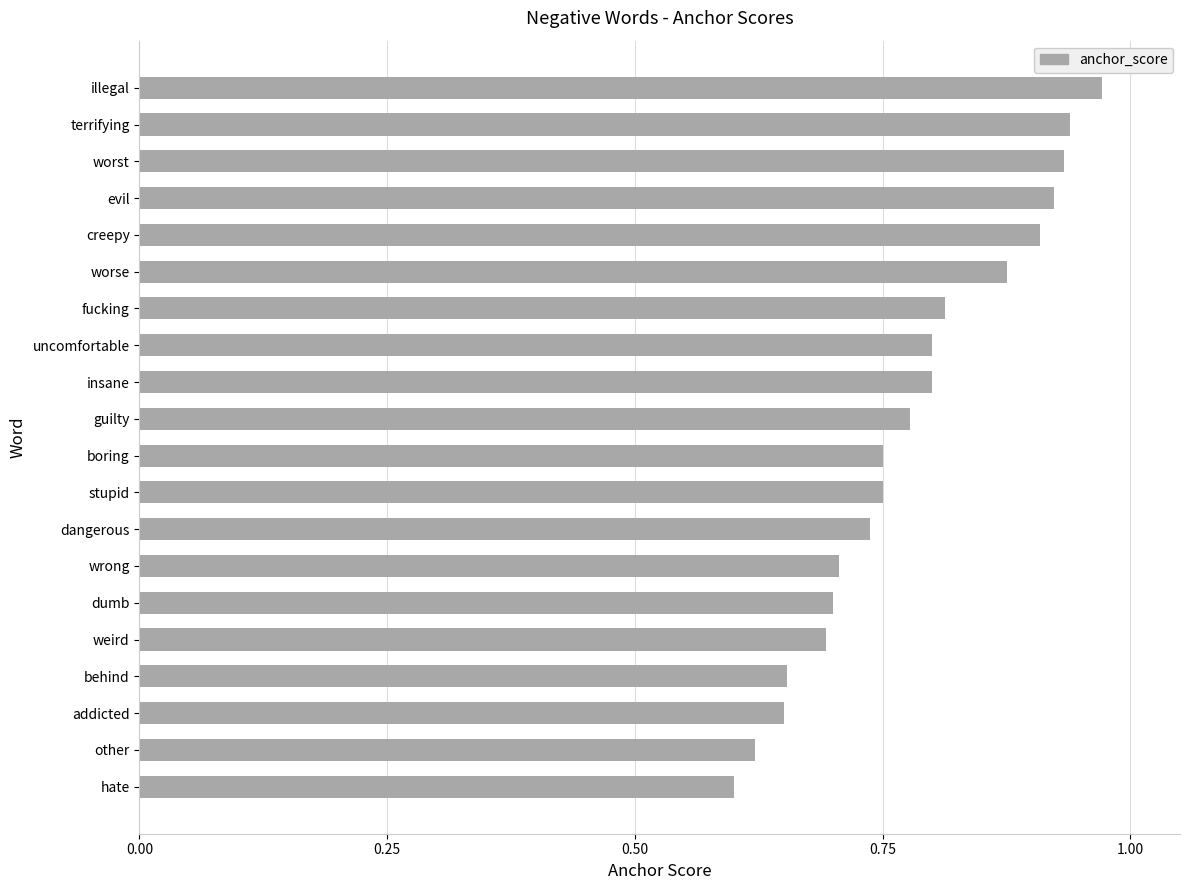

What is the label of the 17th bar from the bottom?

evil